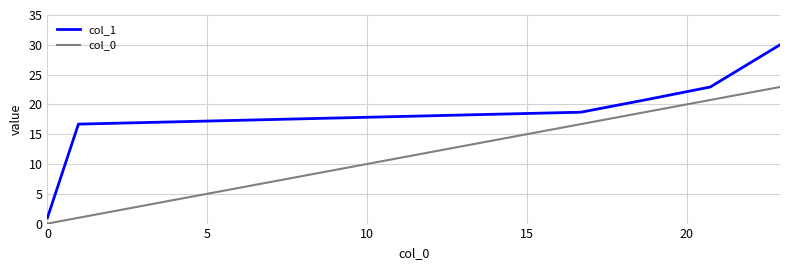

True or false: col_0 and col_1 cross at least once.

False